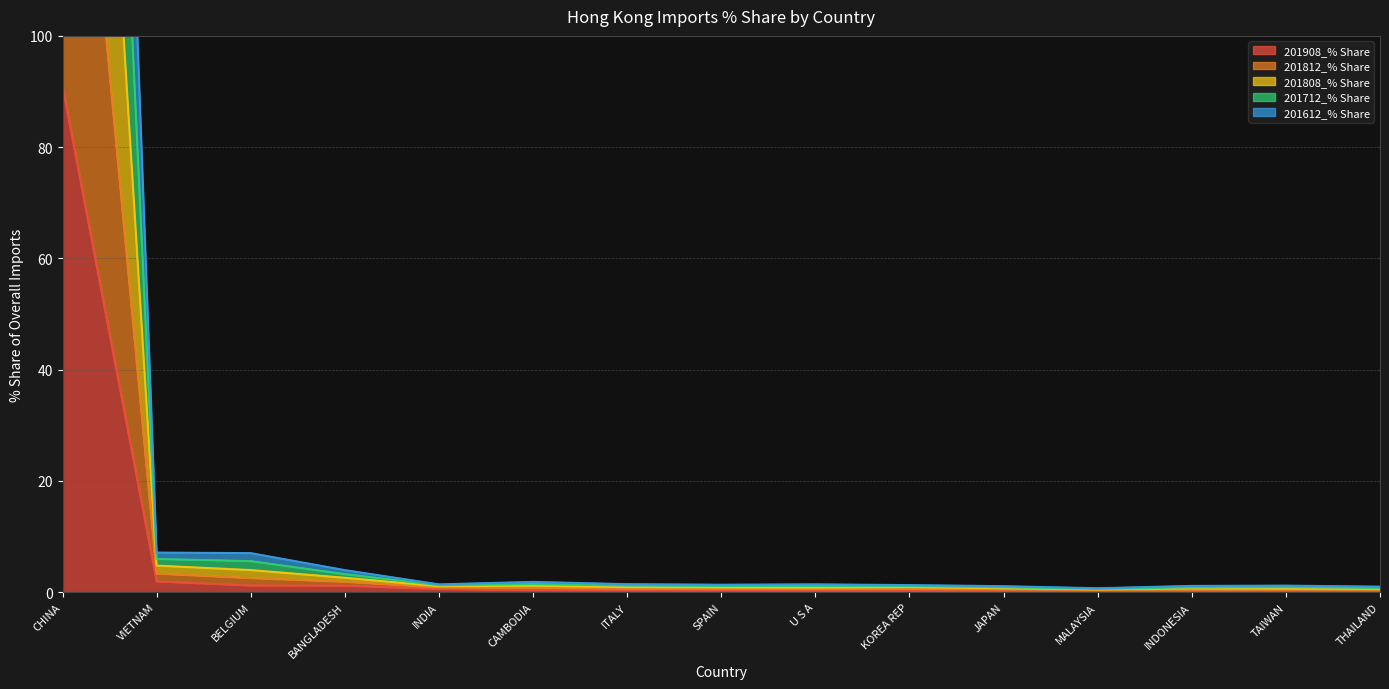

Where is the first local minimum for 201808_% Share?

INDIA